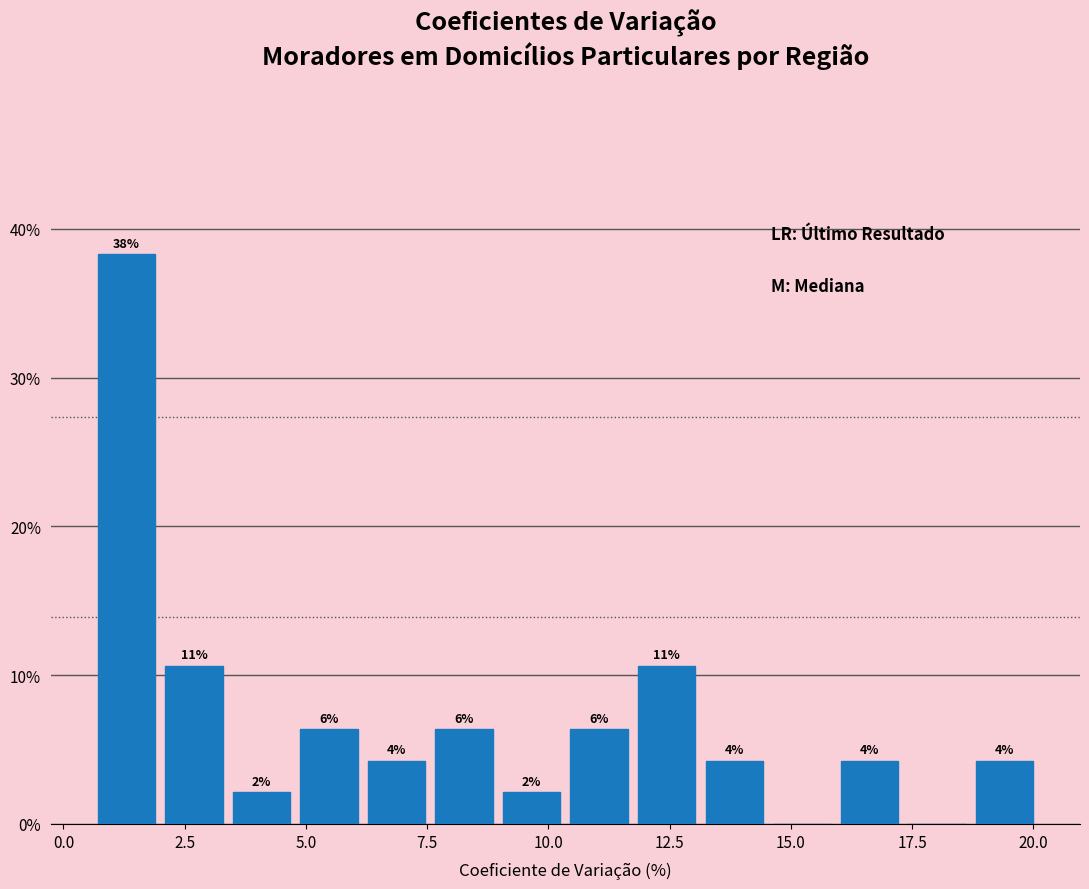

Read against the x-axis, roughly where is the centre of the tallest bar?

1.5